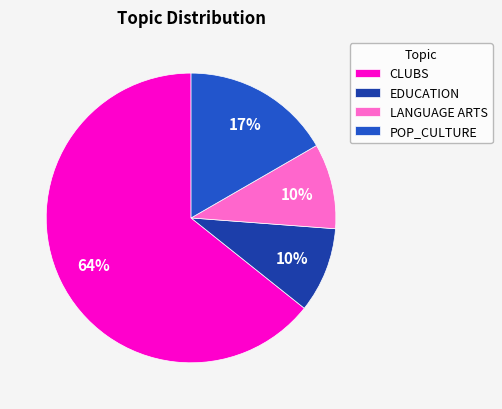

To the nearest percent, what percentage of the pie is POP_CULTURE?

17%